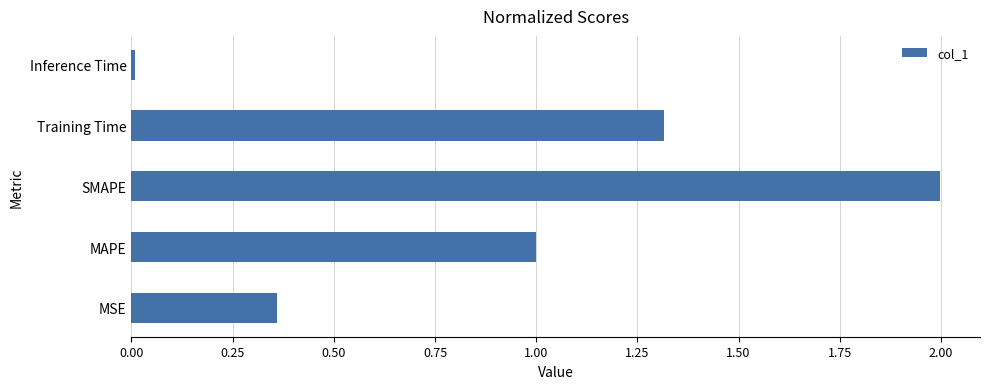

What is the change in value from MSE to SMAPE?

+1.6